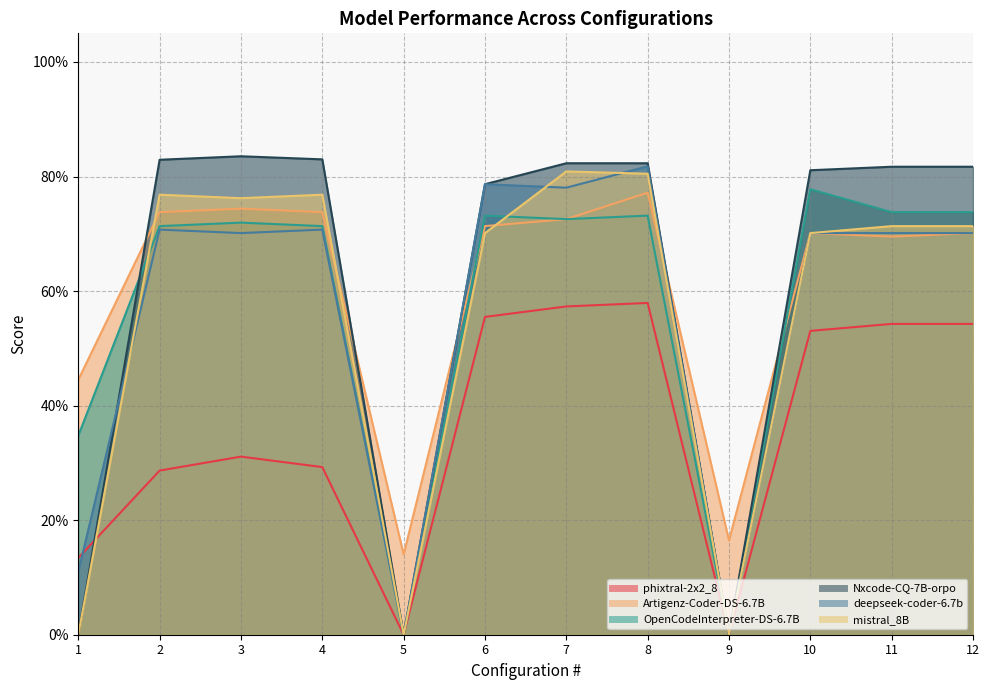

How many interior local peaks does the Nxcode-CQ-7B-orpo series have?

1